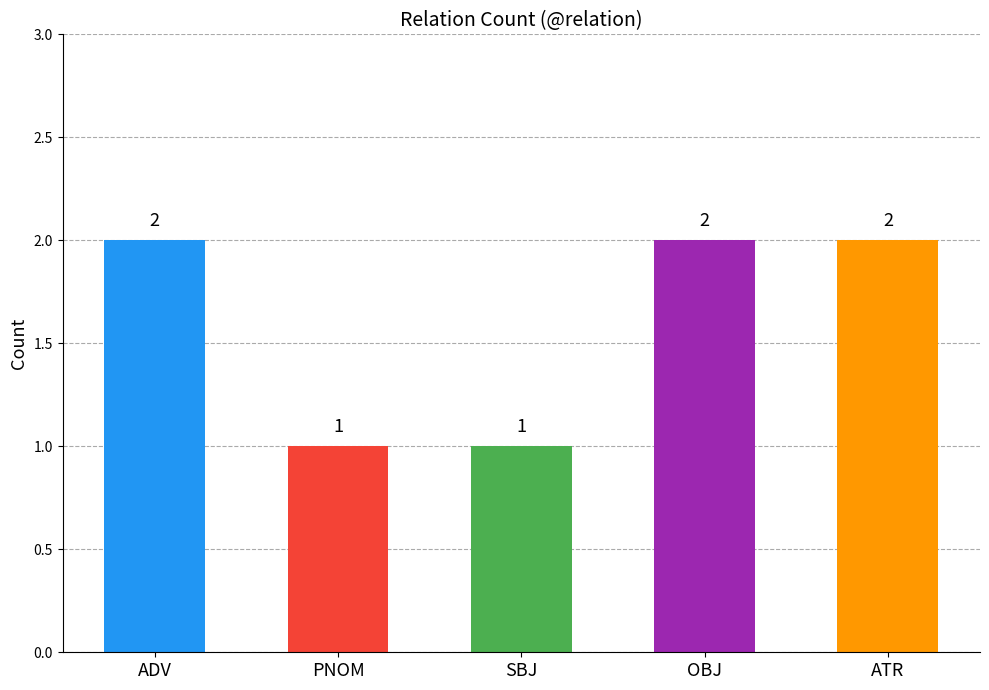

What is the difference between the values at ATR and PNOM?

1